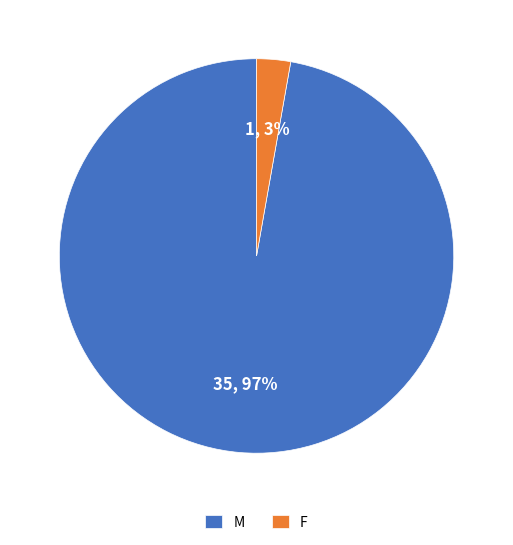

The M slice represents 97% of the pie. True or false?

True